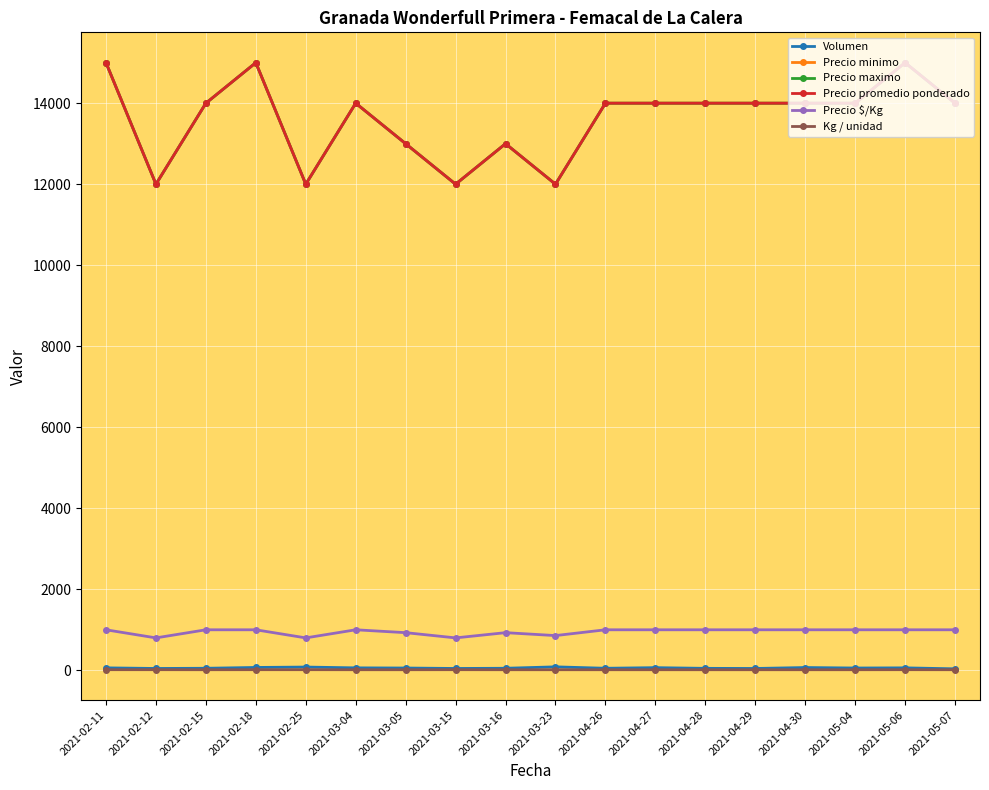

Does the chart have visible grid lines?

Yes